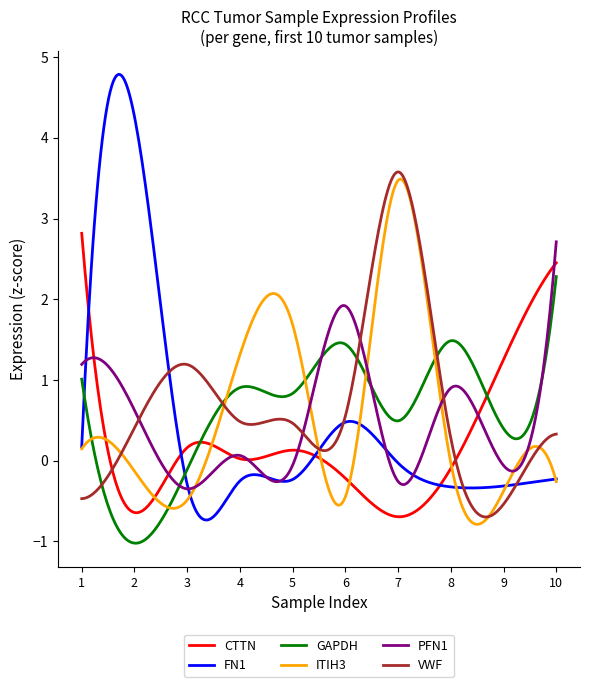

How many lines are shown in the chart?

6